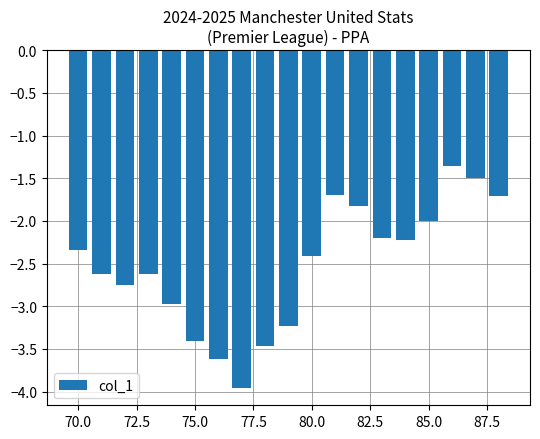

What is the smallest value displayed?

-4.0